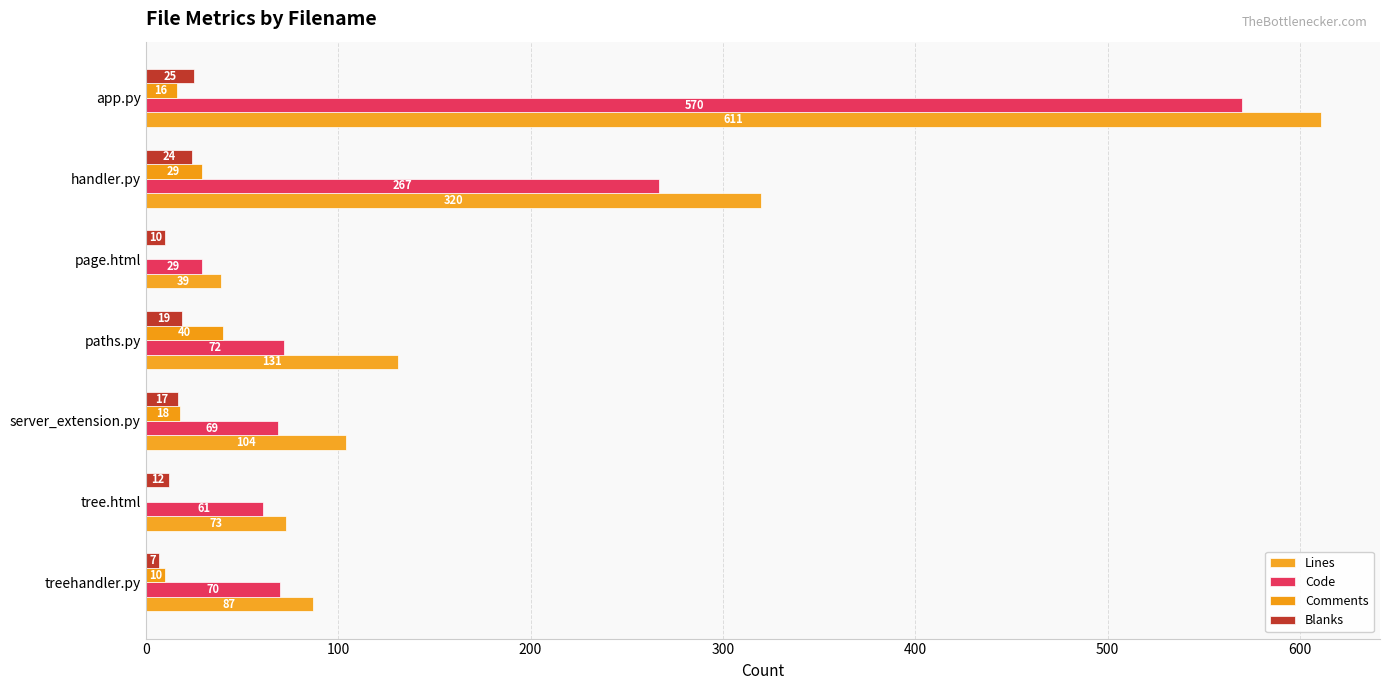

How many categories are shown in the chart?

7